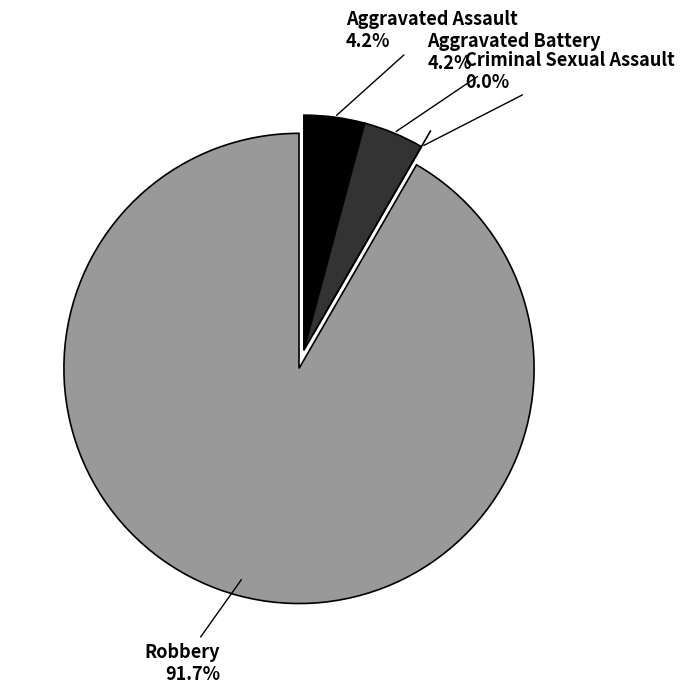

What is the smallest slice in the pie chart?

Criminal Sexual Assault